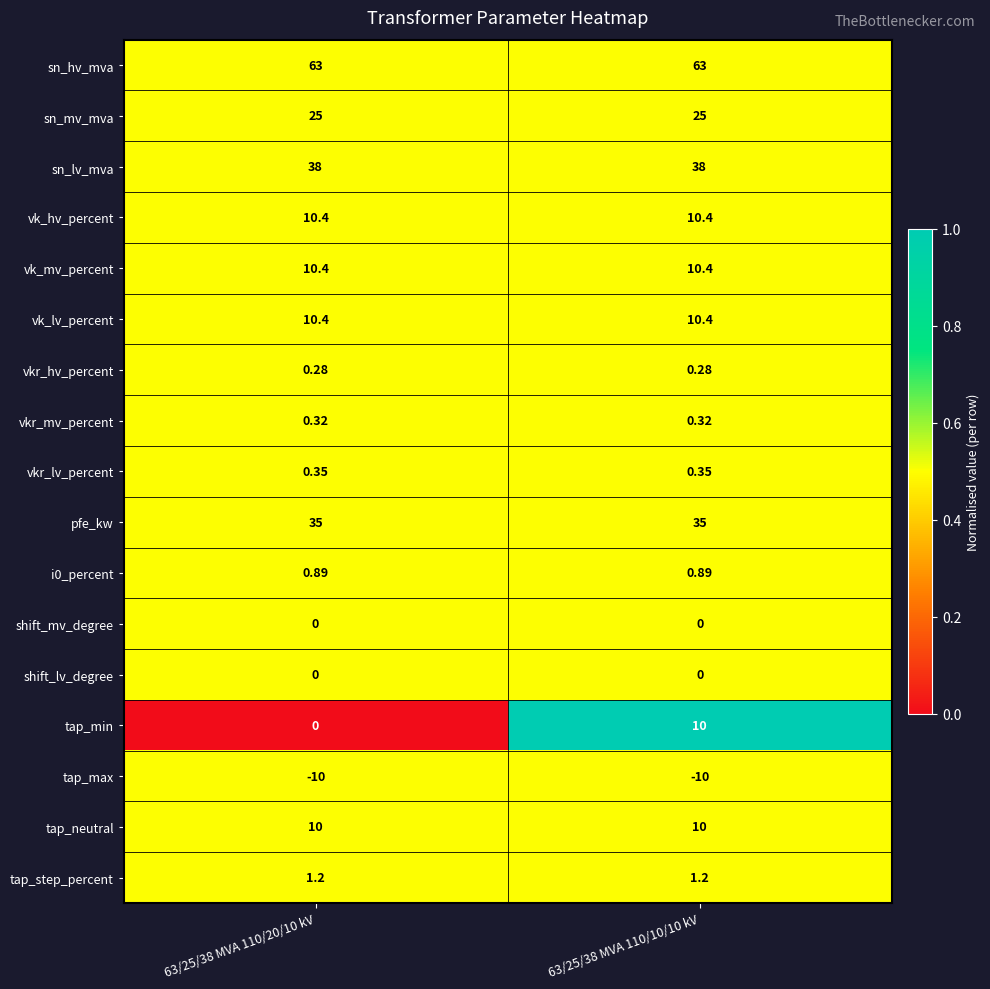

Which series has the widest spread of values?

tap_min